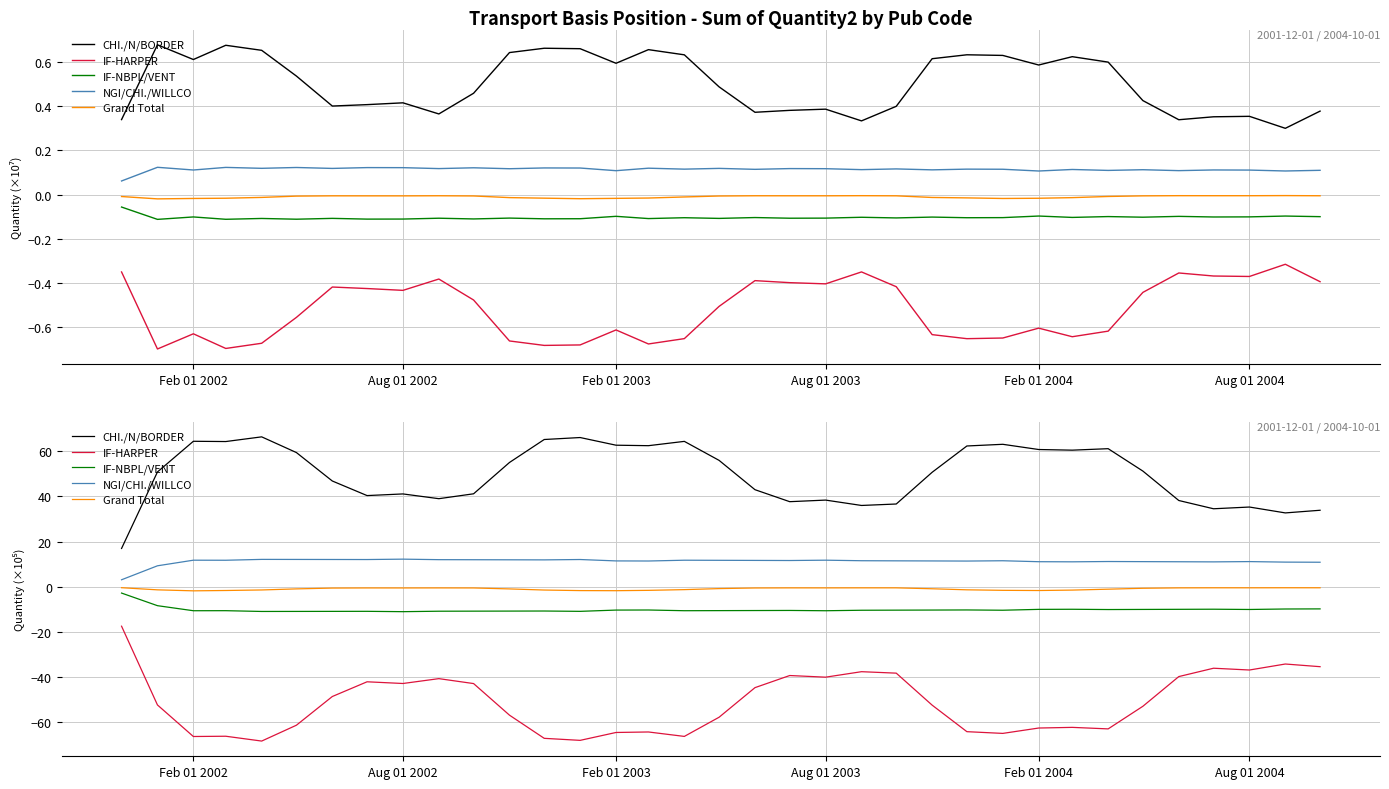

Is the value of Grand Total at 25 greater than the value of CHI./N/BORDER at 30?

No